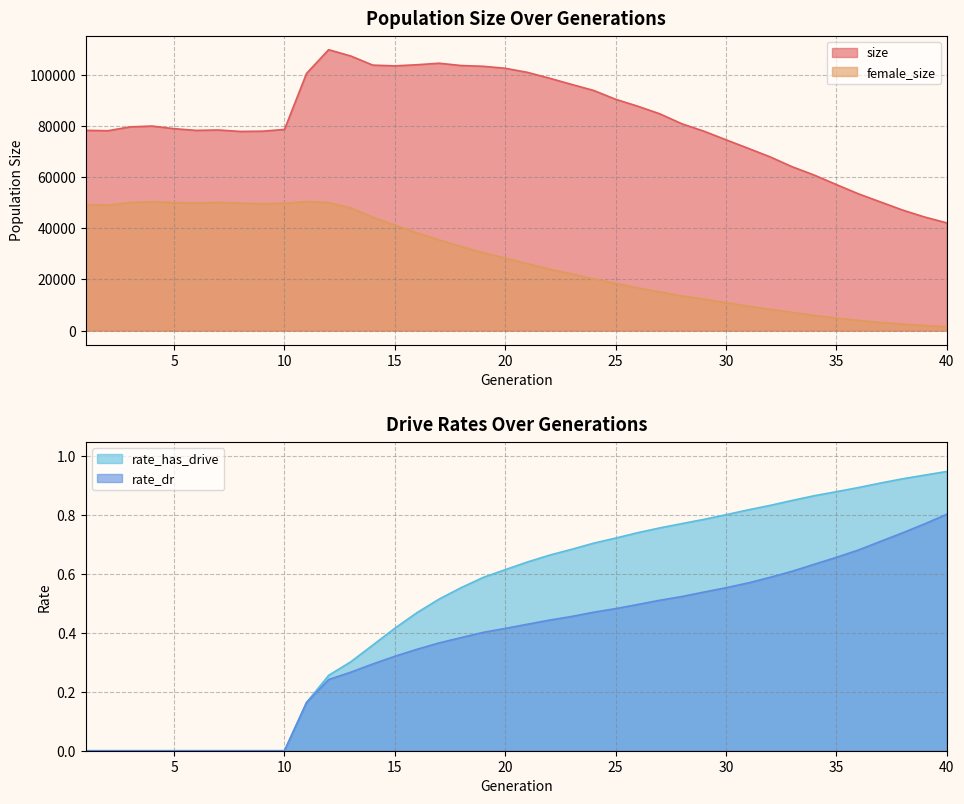

How many values in the female_size series are below 28407?

20